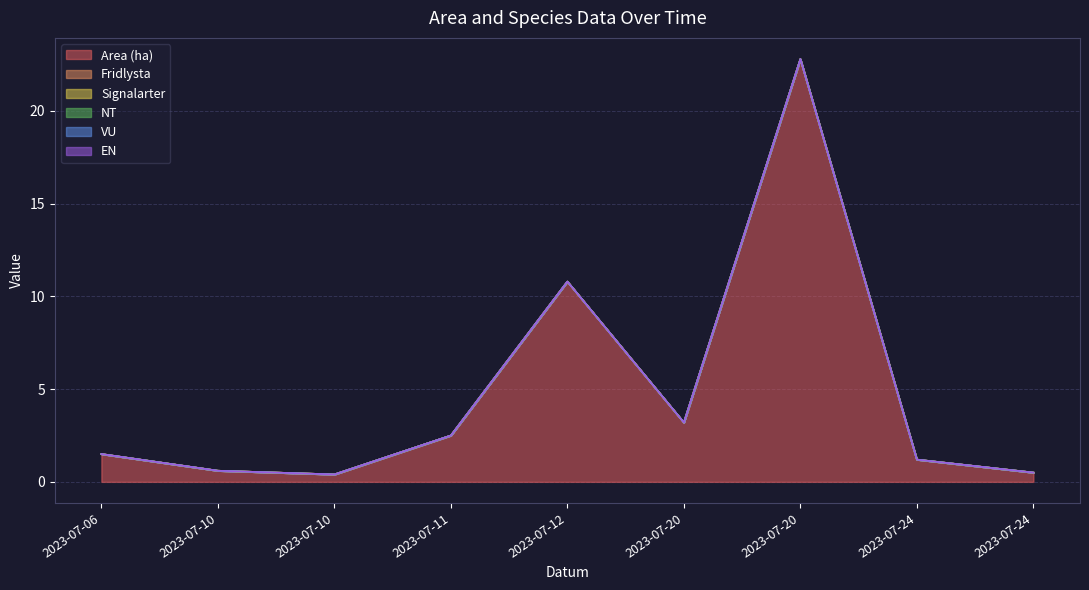

At how many categories does at least one series exceed 19?

1